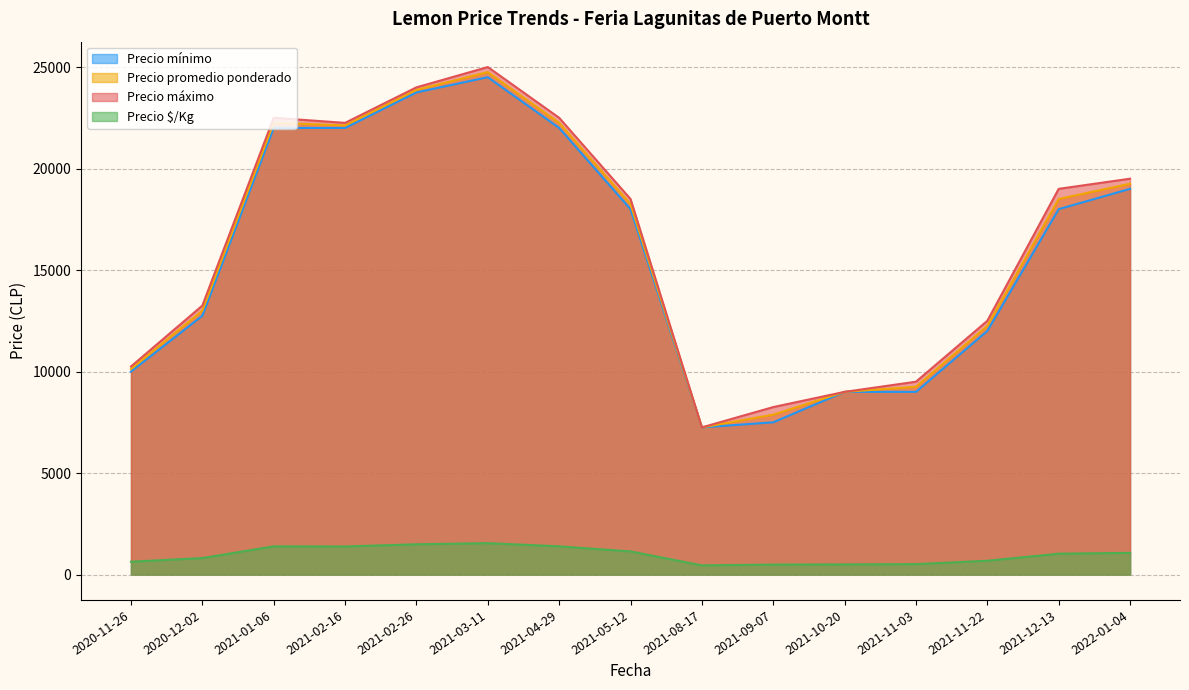

Rank the series at 2021-02-16 from lowest to highest value.

Precio $/Kg, Precio mínimo, Precio promedio ponderado, Precio máximo